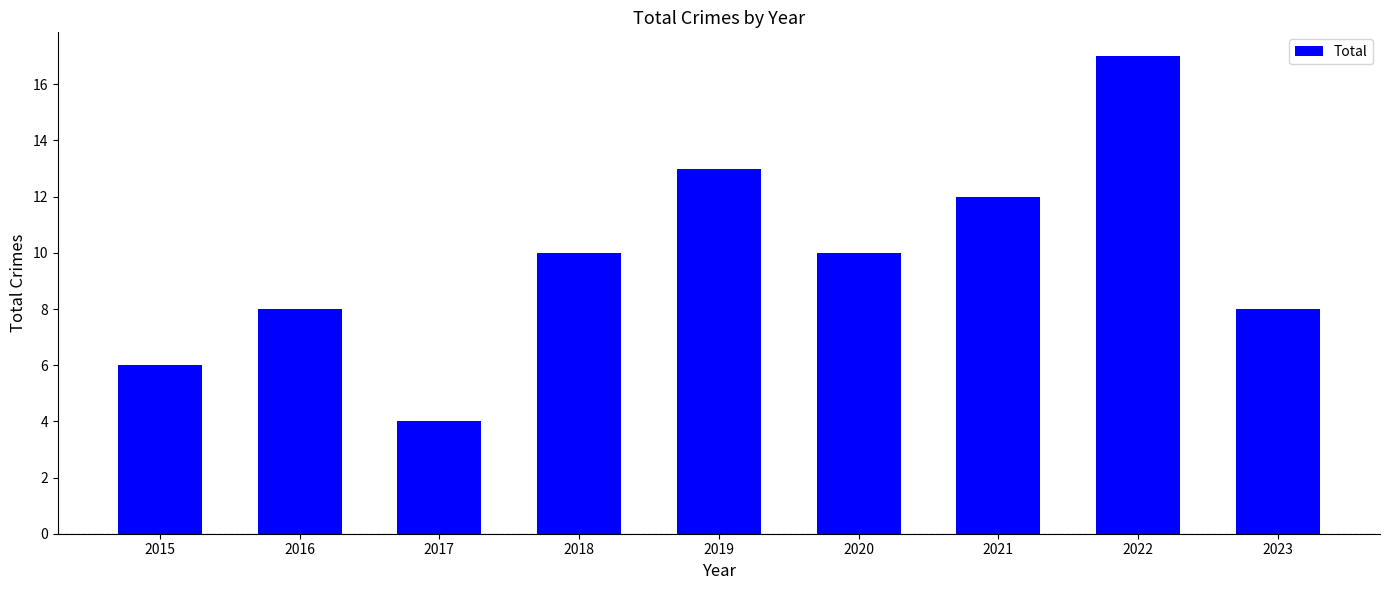

What is the difference between the values at 2021 and 2017?

8